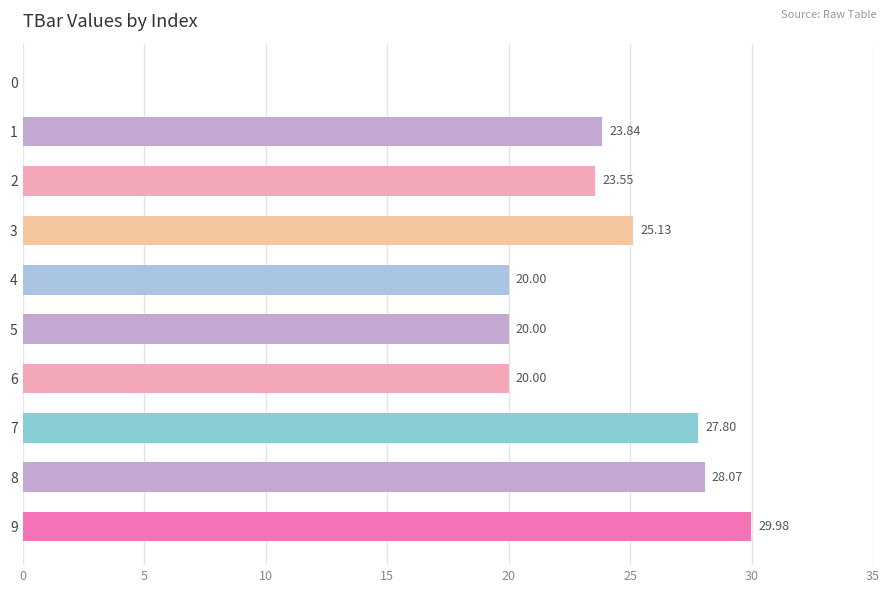

What is the sum of all values?

218.4